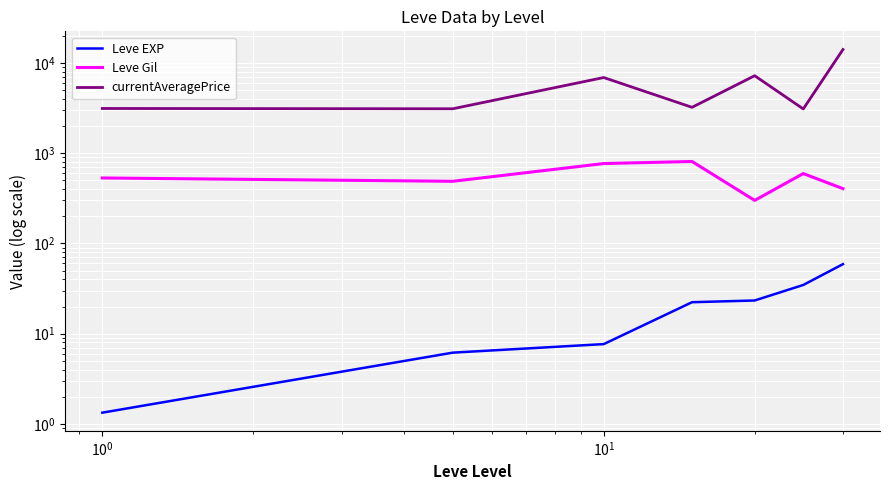

What is the difference between the maximum and second lowest values in the currentAveragePrice series?

10996.8